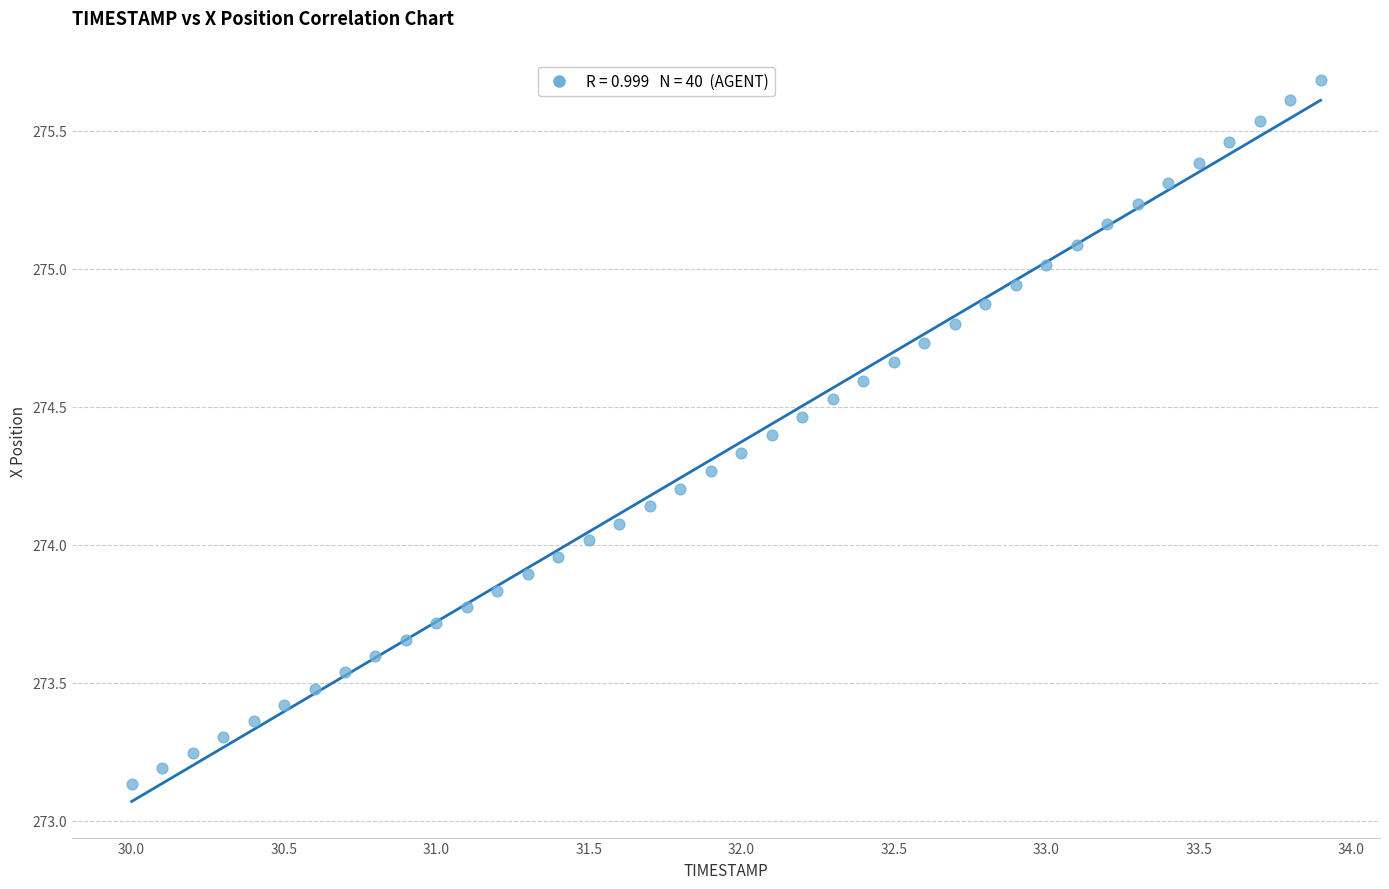

What is the range of Y values (max minus min)?

2.6